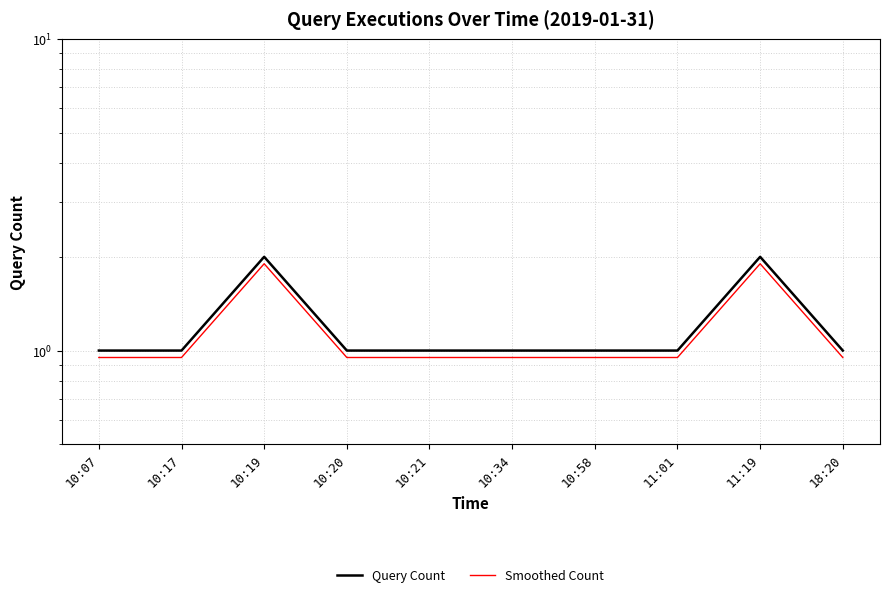

What are all the series names shown in the legend?

Query Count, Smoothed Count